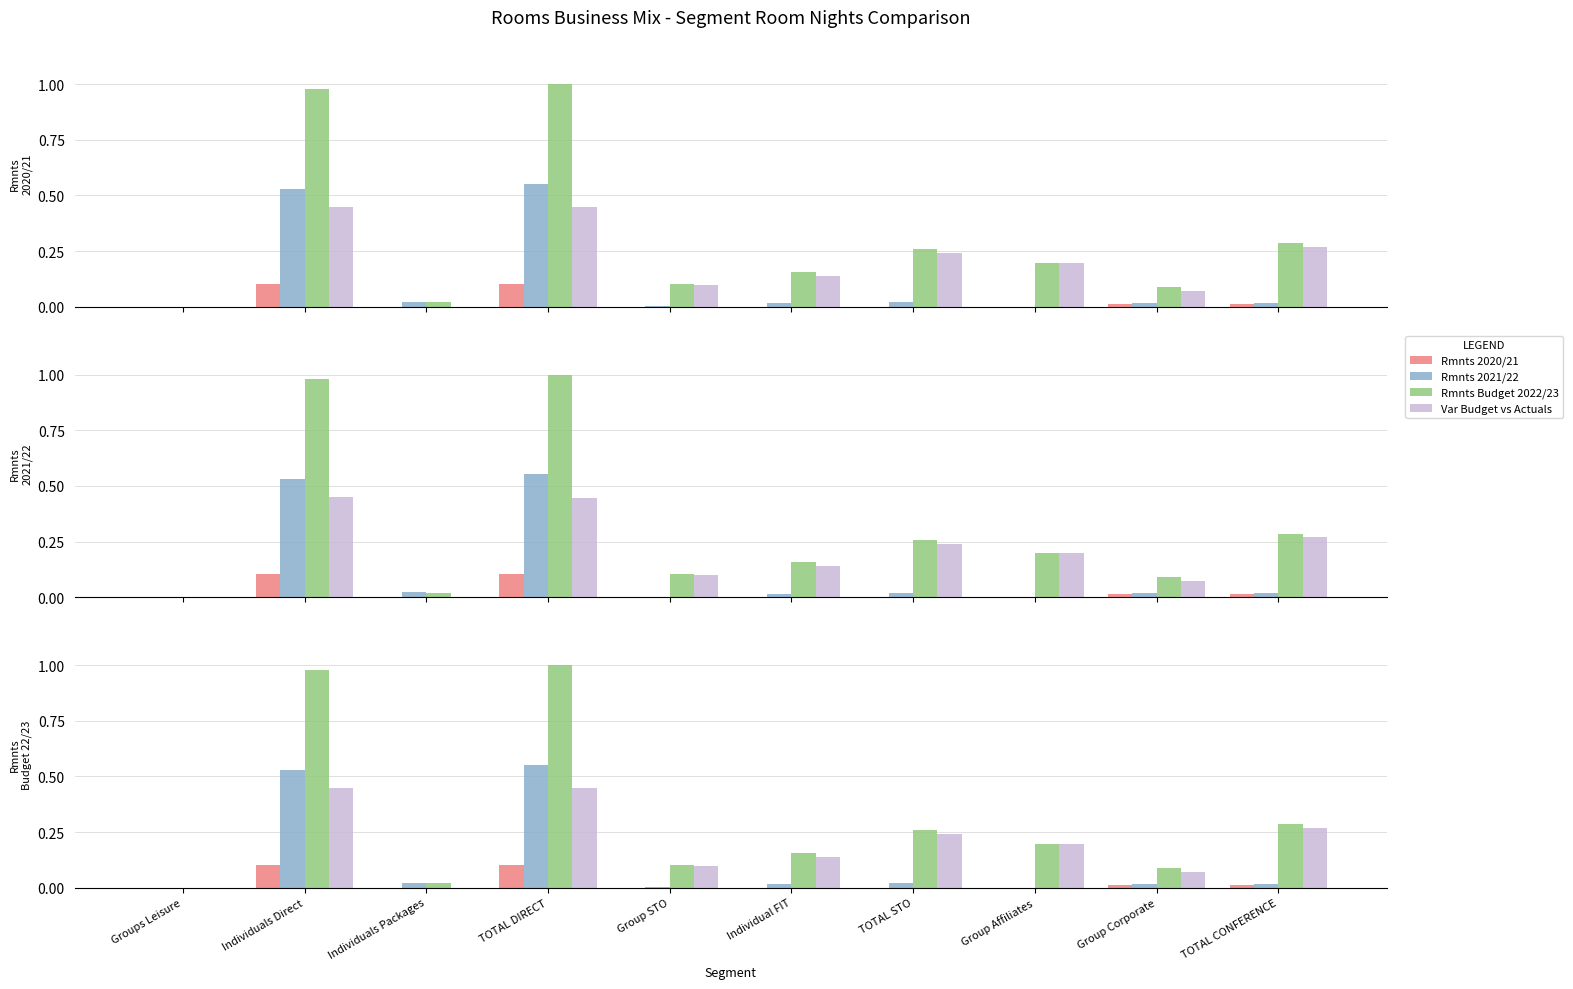

What is the difference between the maximum and minimum values in the Var Budget vs Actuals series?

0.5